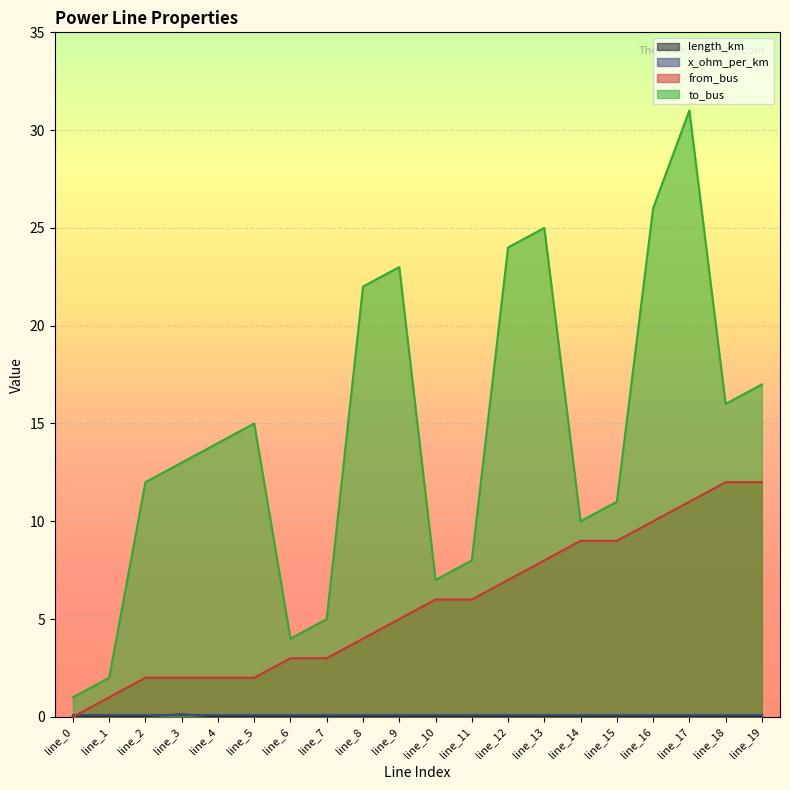

Which series changed the most between line_0 and line_9?

to_bus